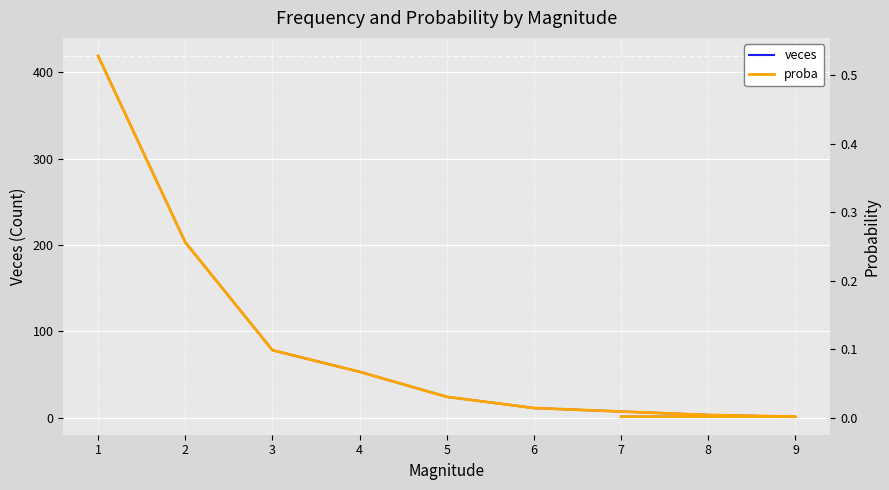

Reading left to right, list all the values displayed in this chart.

veces: 419.0	203.0	78.0	53.0	24.0	11.0	3.0	1.0	1.0
proba: 0.5	0.3	0.1	0.1	0.0	0.0	0.0	0.0	0.0